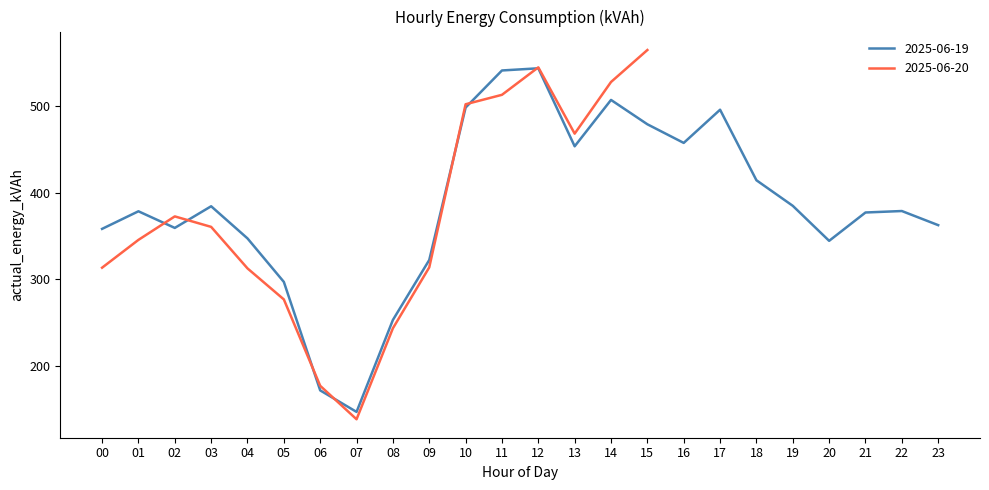

Which has a higher value, 19 or 17?

17